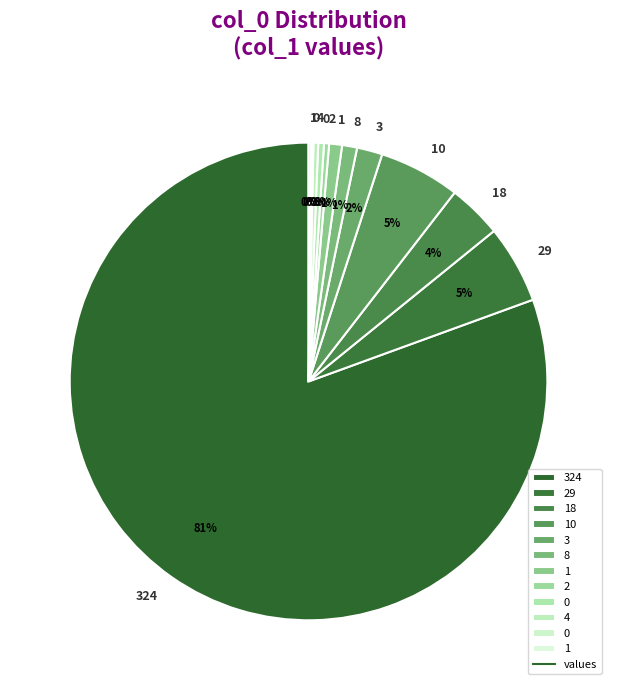

Count the number of slices in the pie.

12